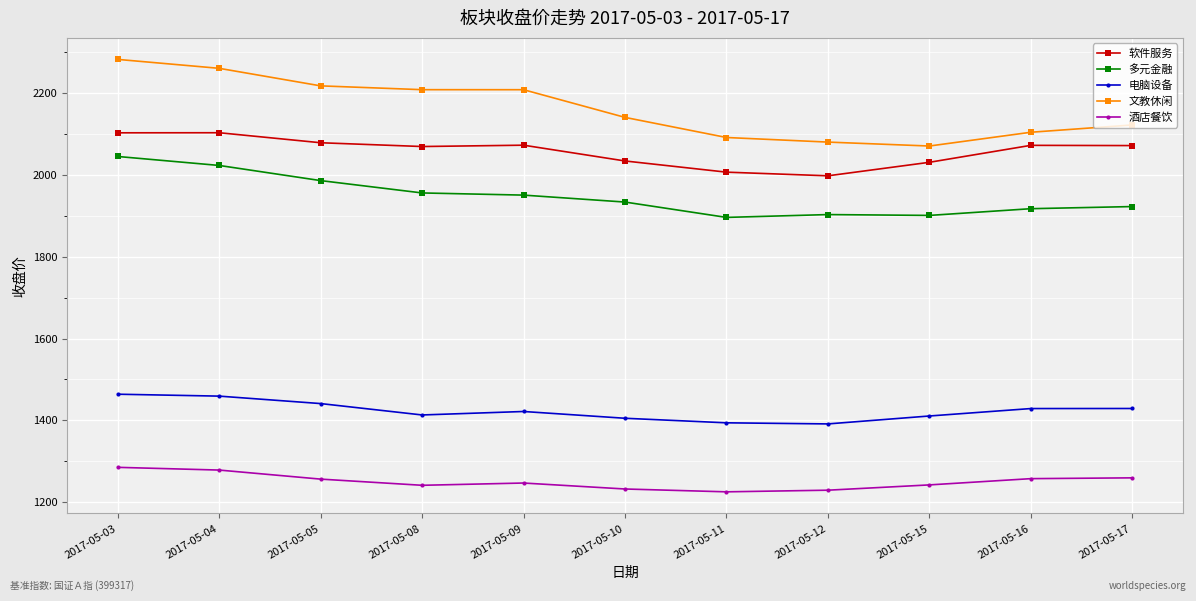

Is the value of 多元金融 at 2017-05-05 greater than the value of 酒店餐饮 at 2017-05-10?

Yes